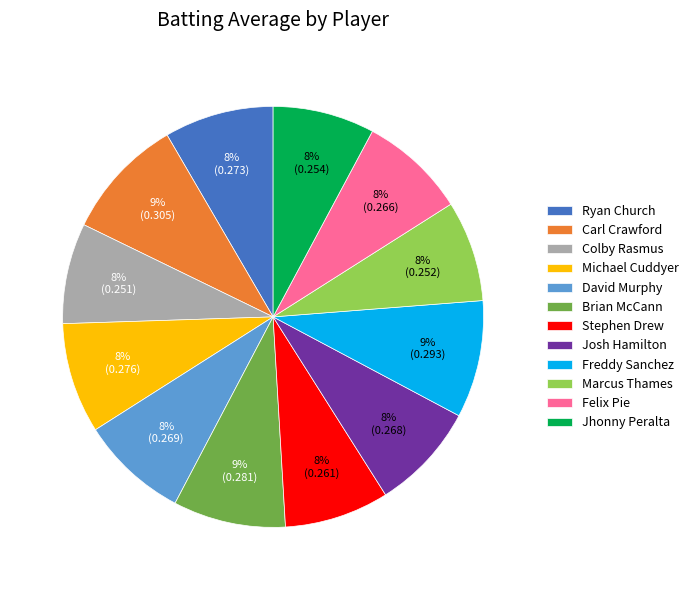

To the nearest percent, what portion does Jhonny Peralta represent?

8%